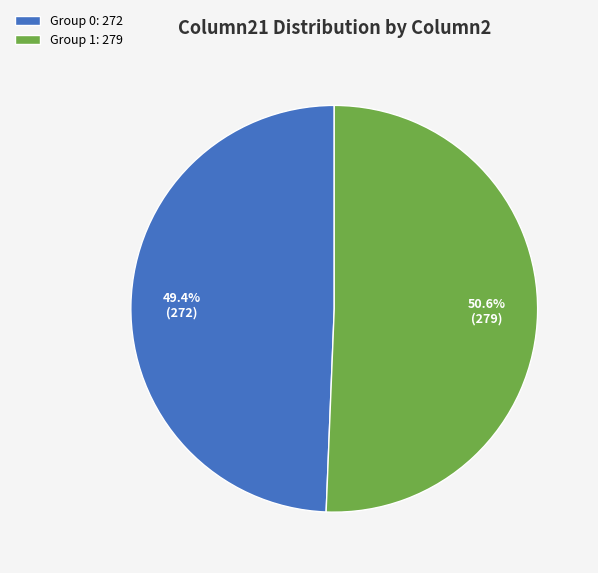

Does Group 0: 272 represent more than half of the total?

No